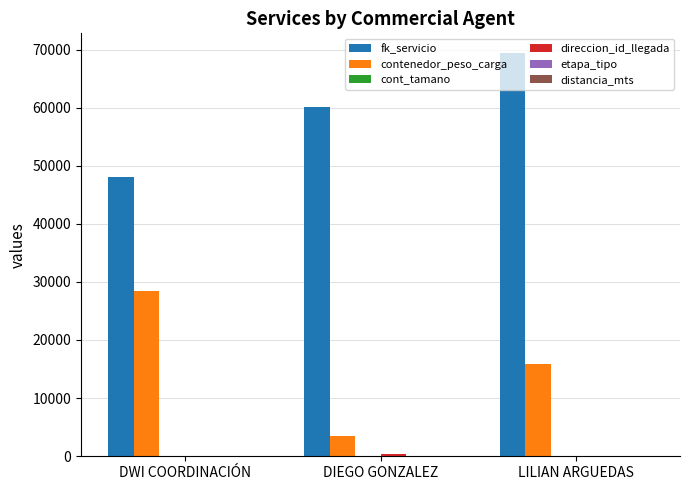

True or false: fk_servicio has a value of 69369 at LILIAN ARGUEDAS.

True